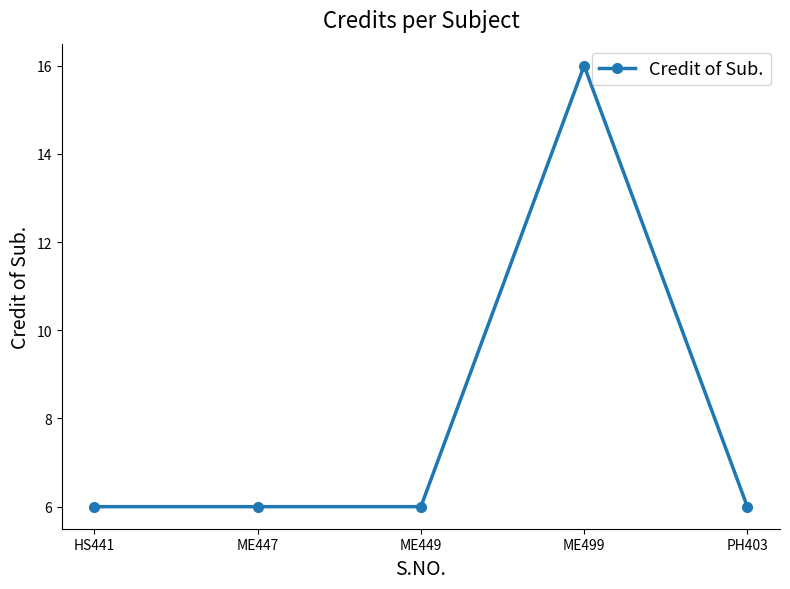

What is the sum of the values at HS441 and ME447?

12